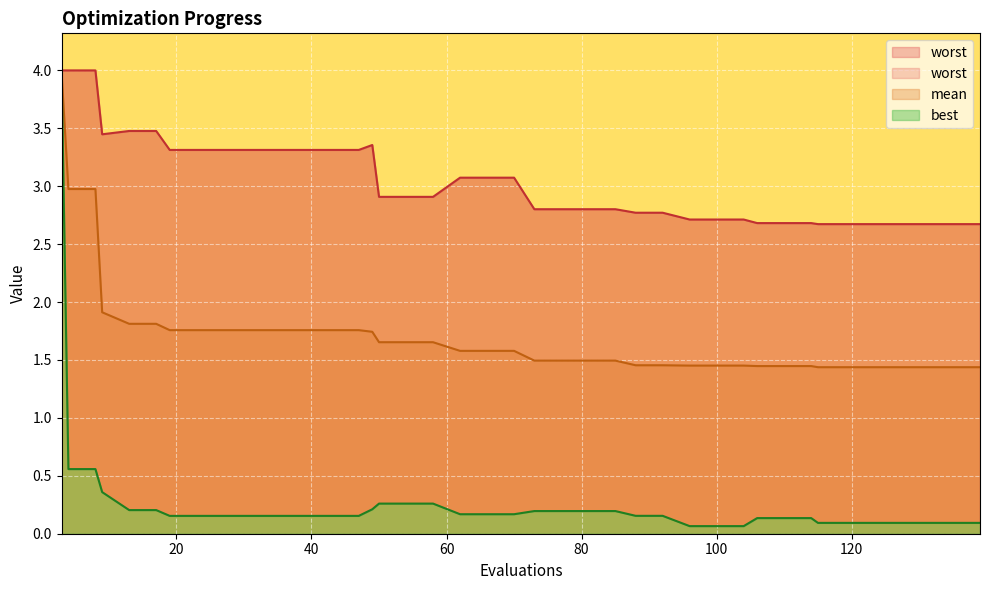

What is the minimum value shown in the chart?

0.1